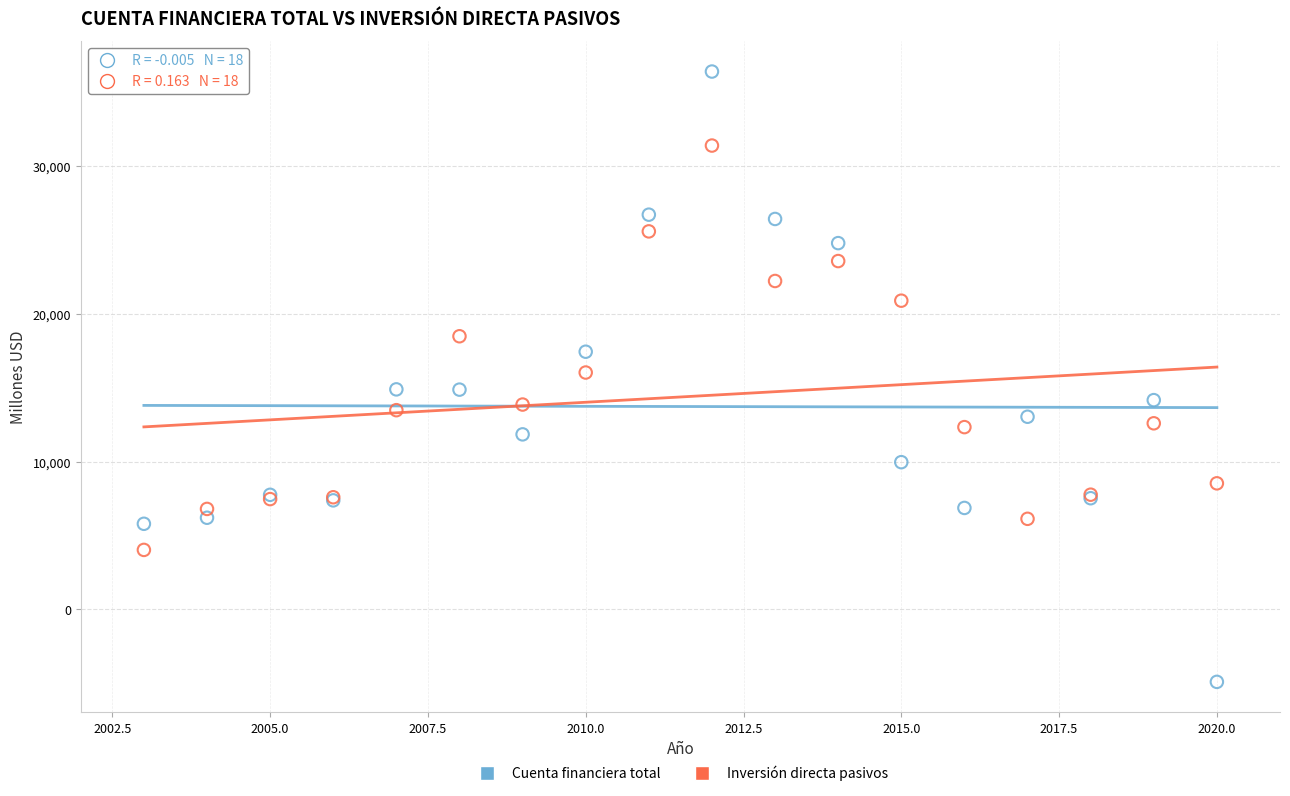

What is the X range (max minus min) for the scatter plot?

17